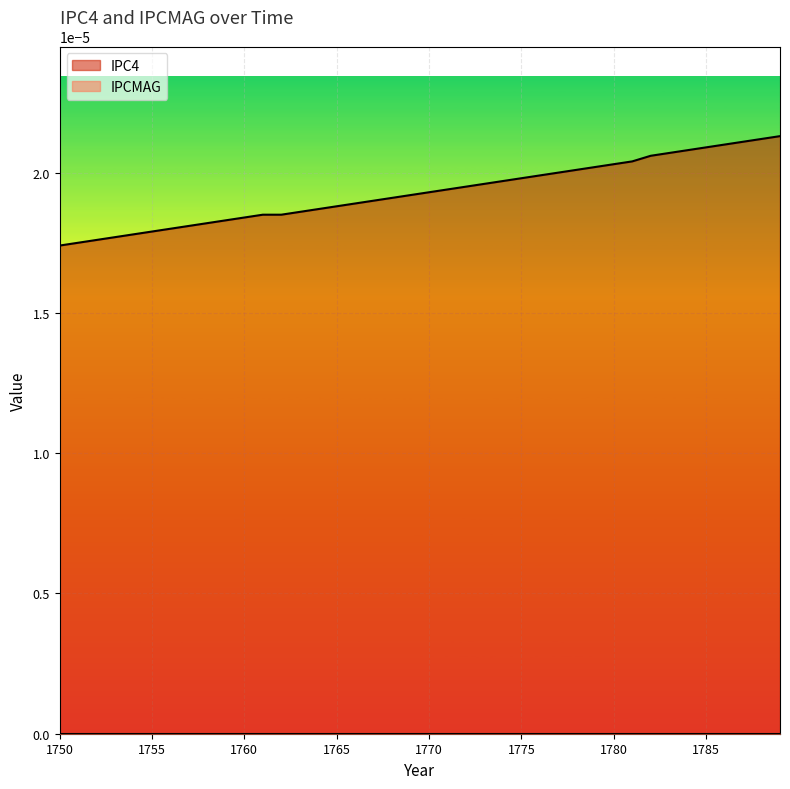

Which label corresponds to the smallest value in the chart?

1750